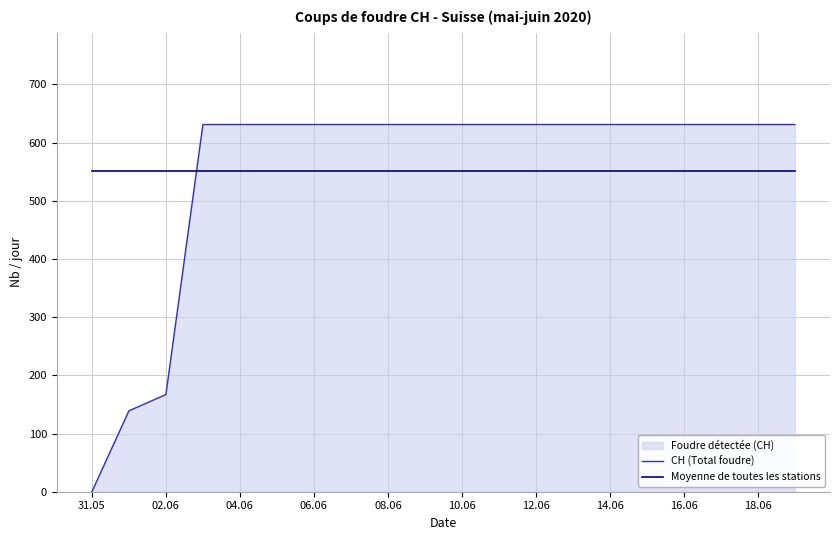

Which series ends up on top after the final intersection of CH (Total foudre) and Moyenne de toutes les stations?

CH (Total foudre)